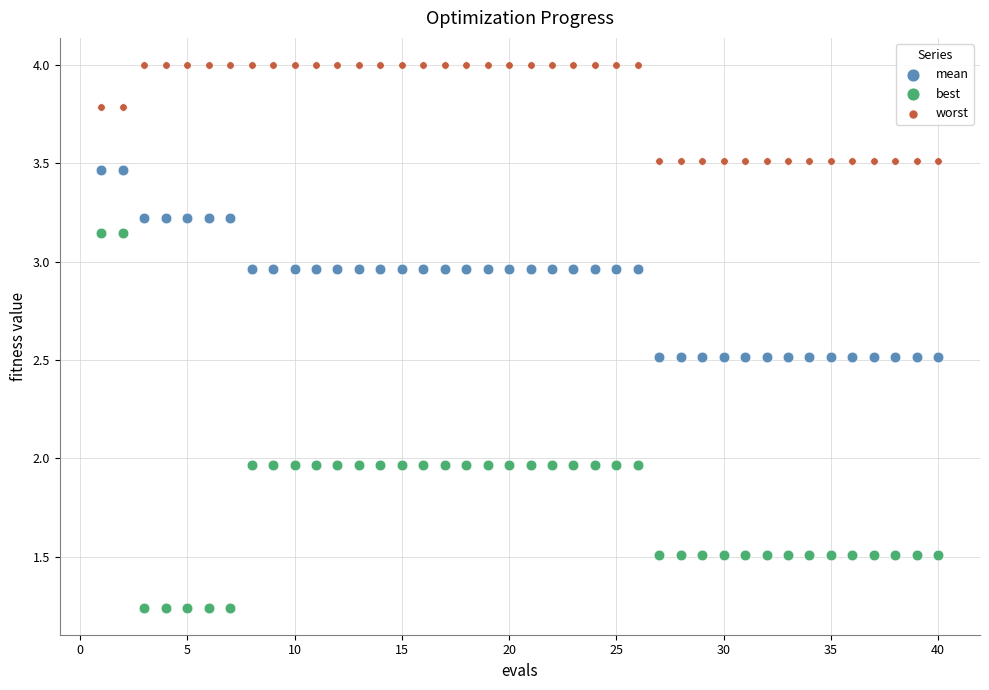

Which series reaches the minimum Y coordinate?

best